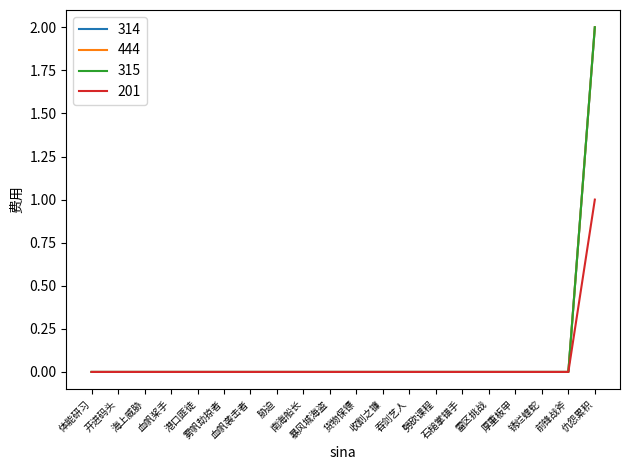

Does the chart have visible grid lines?

No